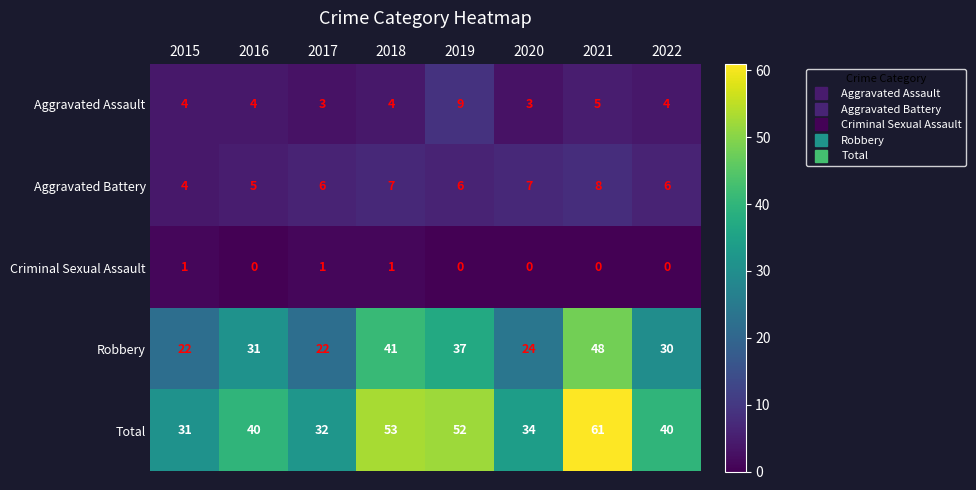

What is the average value of the Aggravated Battery series?

6